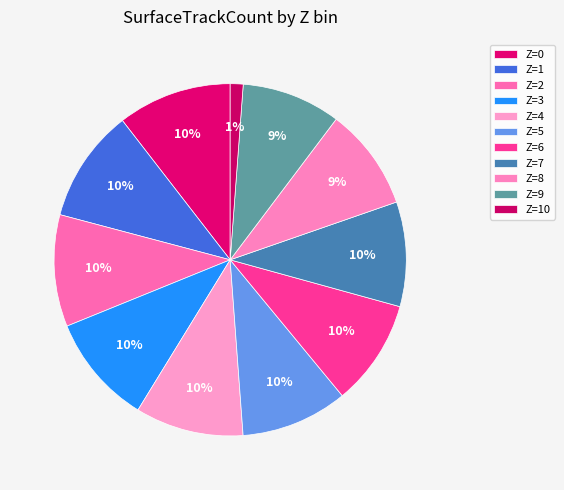

Does Z=6 account for over 50% of the chart?

No